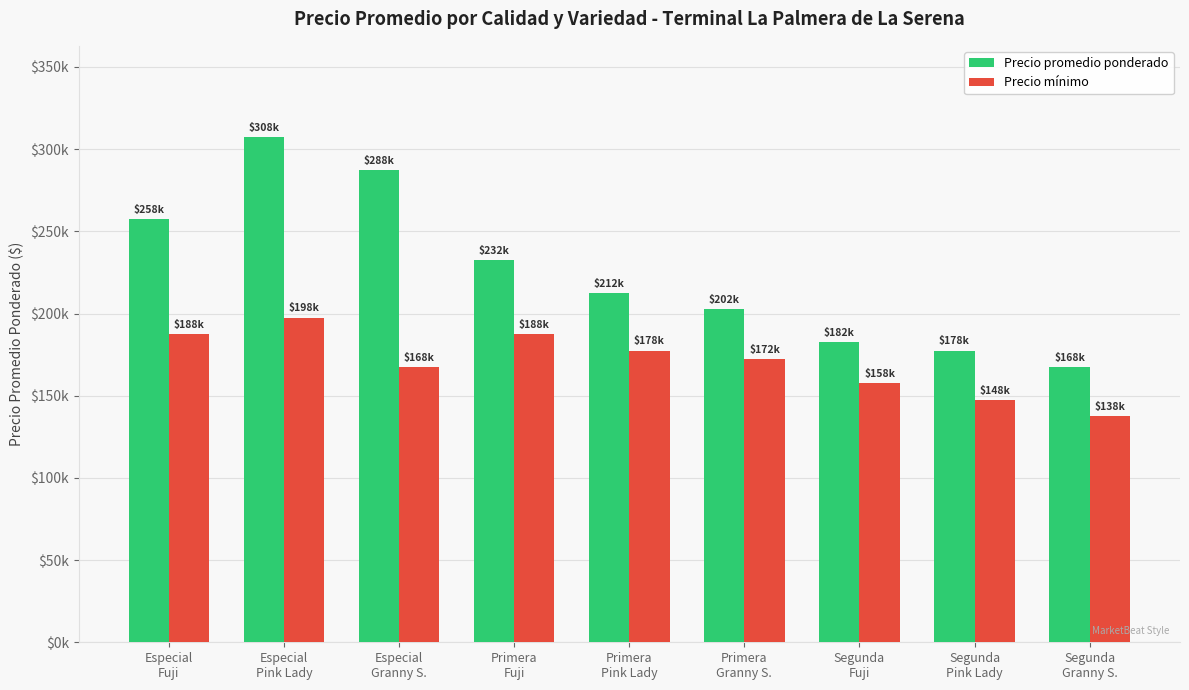

Count the Precio mínimo values in the range 157500 to 187500.

6